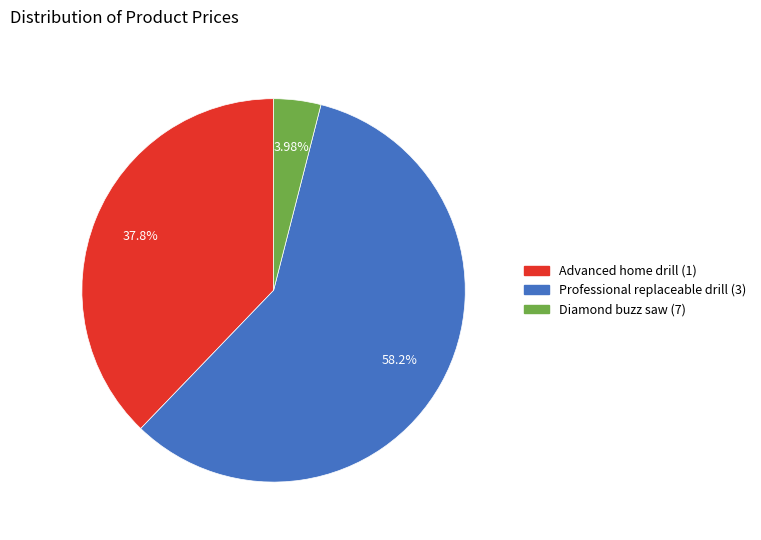

Approximately how many times larger is the value at Advanced home drill (1) compared to Diamond buzz saw (7)?

9.5